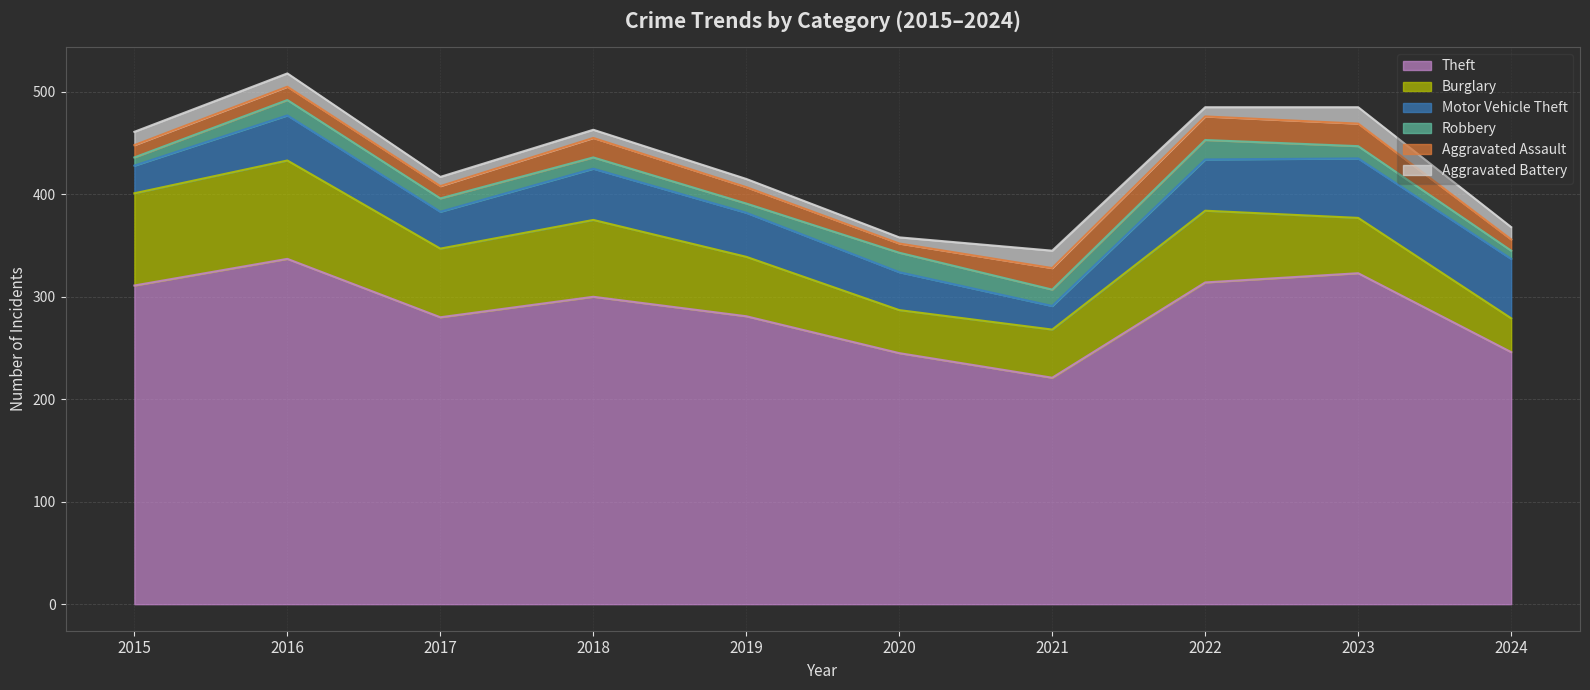

True or false: Motor Vehicle Theft and Aggravated Battery intersect in this chart.

False